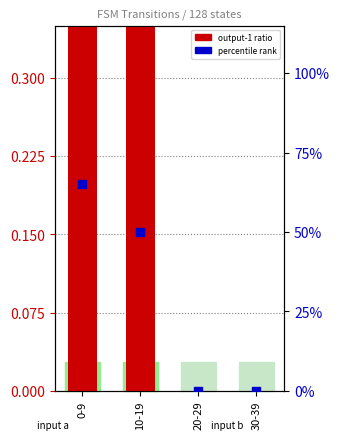

Is the value of percentile rank at 30-39 greater than the value of output-1 ratio at 0-9?

No